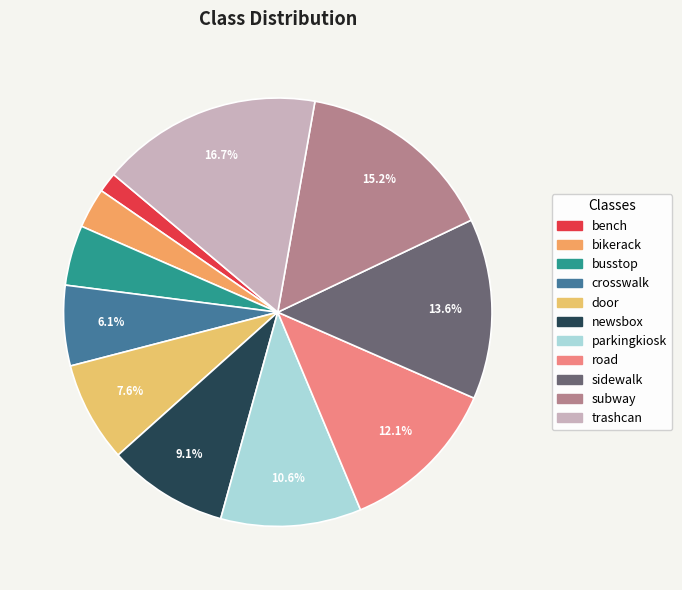

Does busstop account for over 50% of the chart?

No